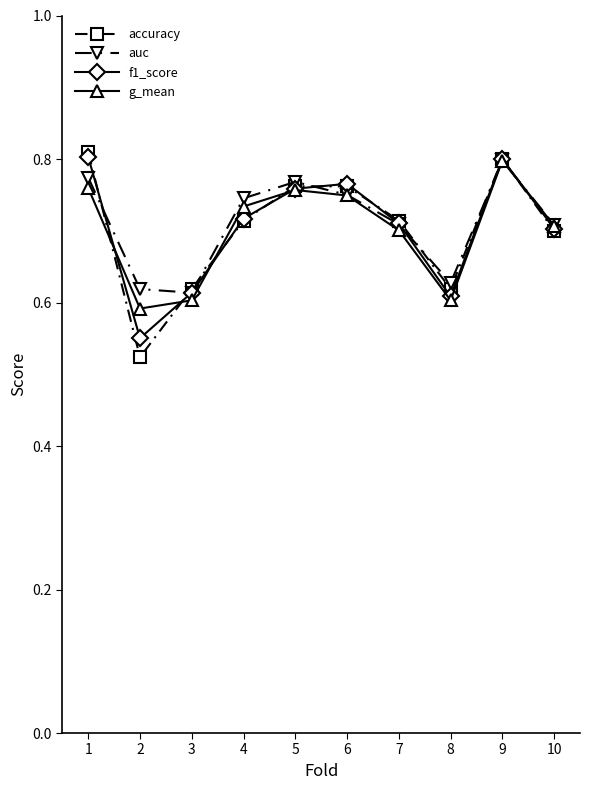

The value of f1_score at 8 is 0.2. True or false?

False